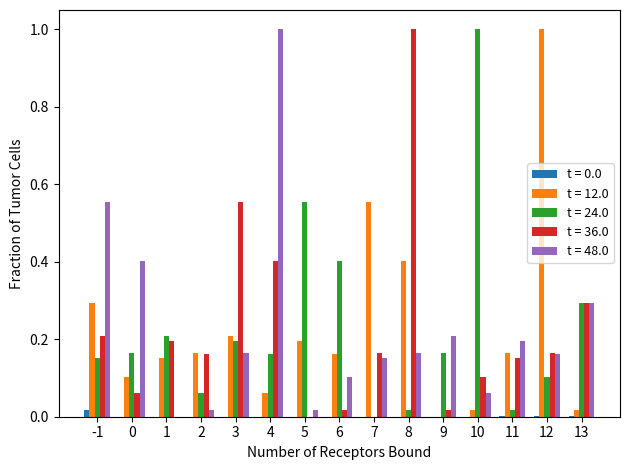

True or false: t = 0.0 has a value of 0.0 at 3.

True